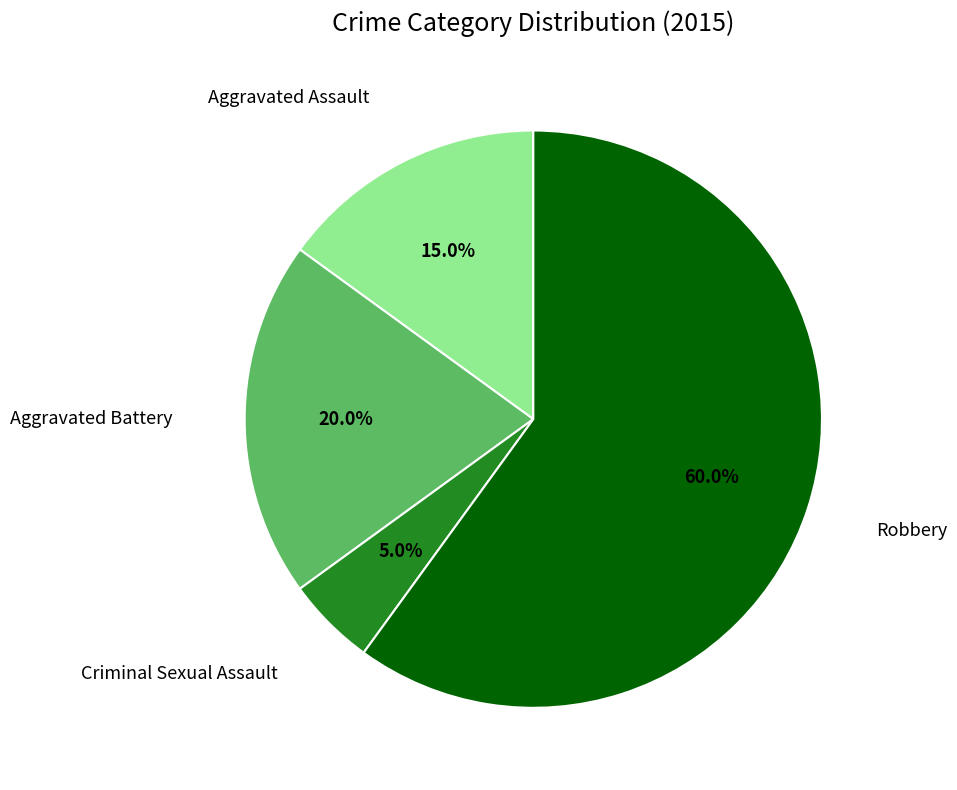

Does any single category account for the majority?

Yes